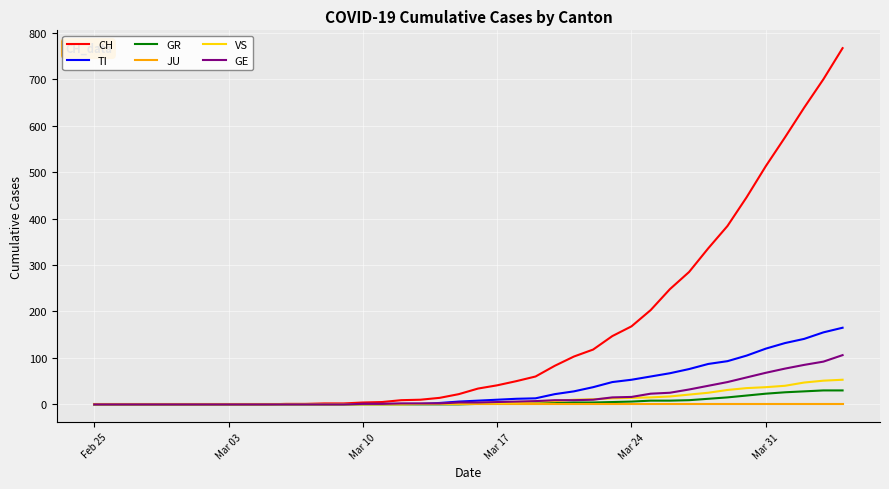

What is the highest value of the VS series?

53